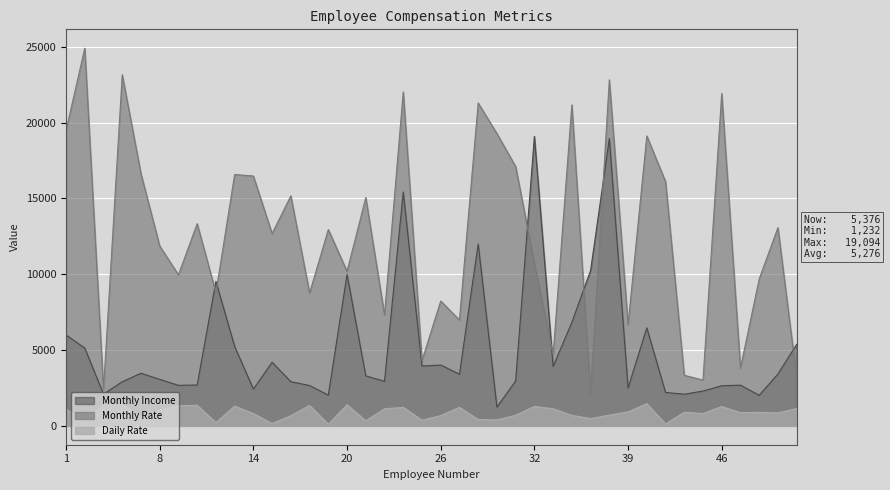

What are all the series names shown in the legend?

Monthly Income, Monthly Rate, Daily Rate